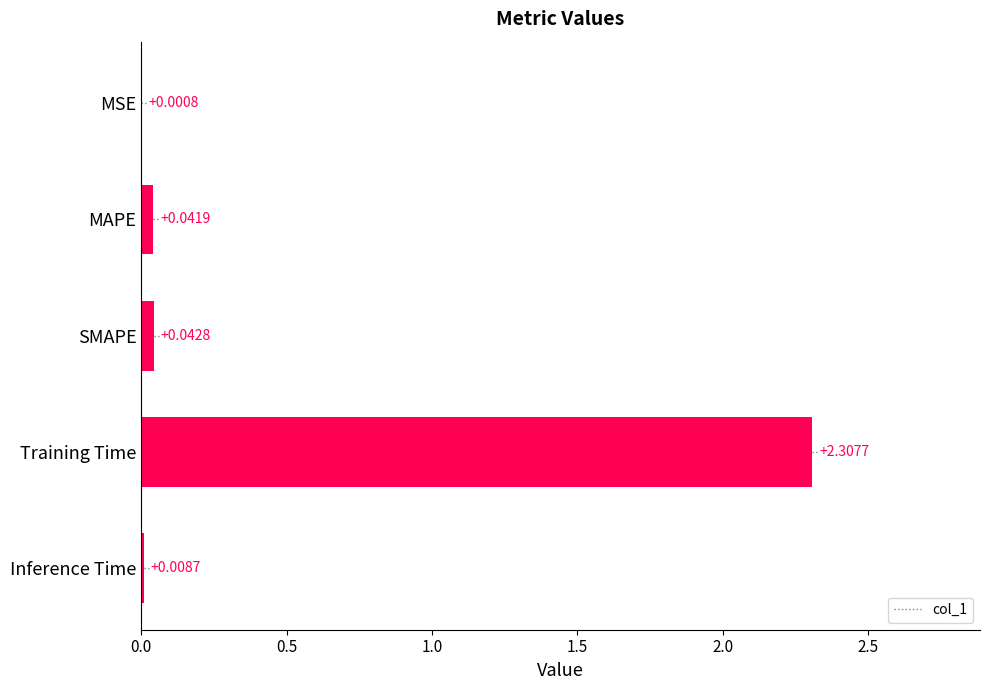

What is the sum of all values?

2.4